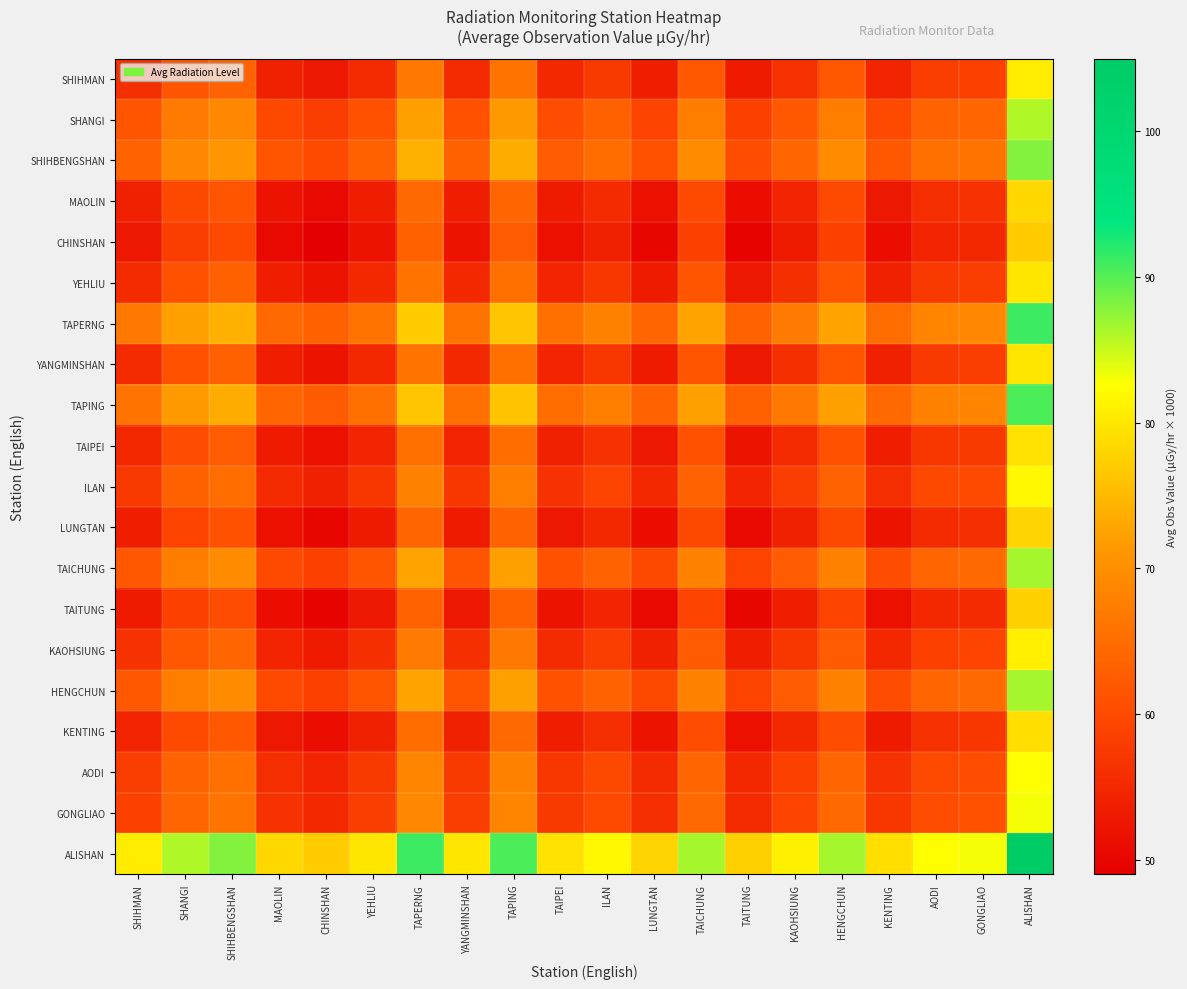

Which label corresponds to the smallest value in the chart?

CHINSHAN